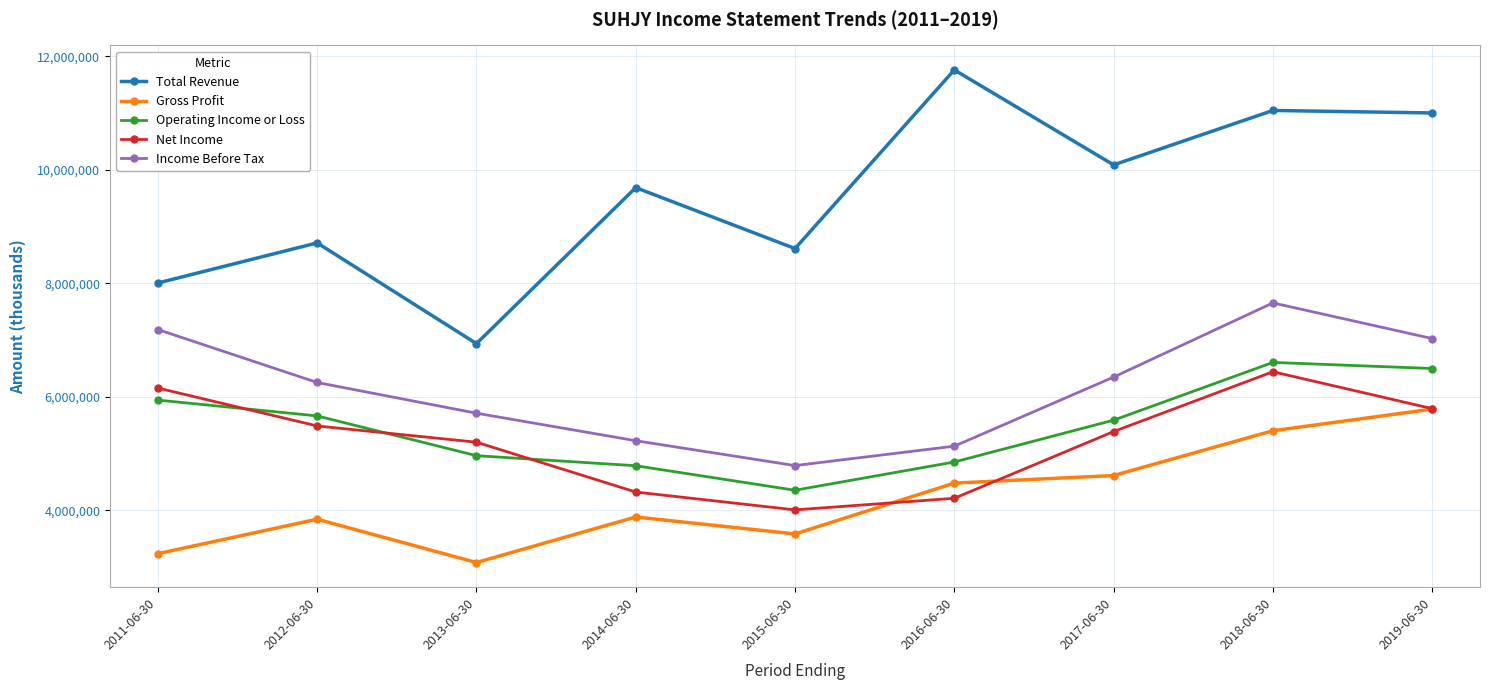

Reading left to right, extract all data points from this chart.

Total Revenue: 8006800	8713500	6938800	9687100	8614300	11761800	10087900	11047200	11003100
Gross Profit: 3237600	3844600	3081100	3884000	3585100	4481000	4614500	5403600	5784800
Operating Income or Loss: 5943800	5665000	4964400	4787200	4355300	4853200	5589900	6607500	6500200
Net Income: 6156400	5488000	5202000	4323700	4009300	4213600	5389500	6443200	5793200
Income Before Tax: 7186800	6254000	5712800	5228000	4790000	5132000	6349500	7656300	7027800